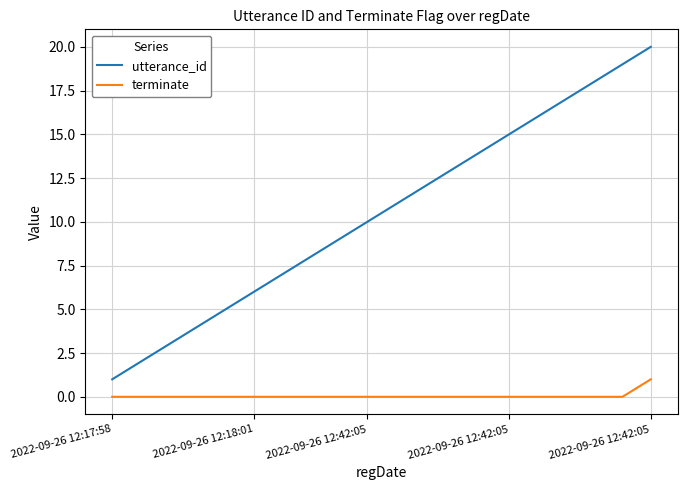

How many terminate values are between 0 and 1?

20